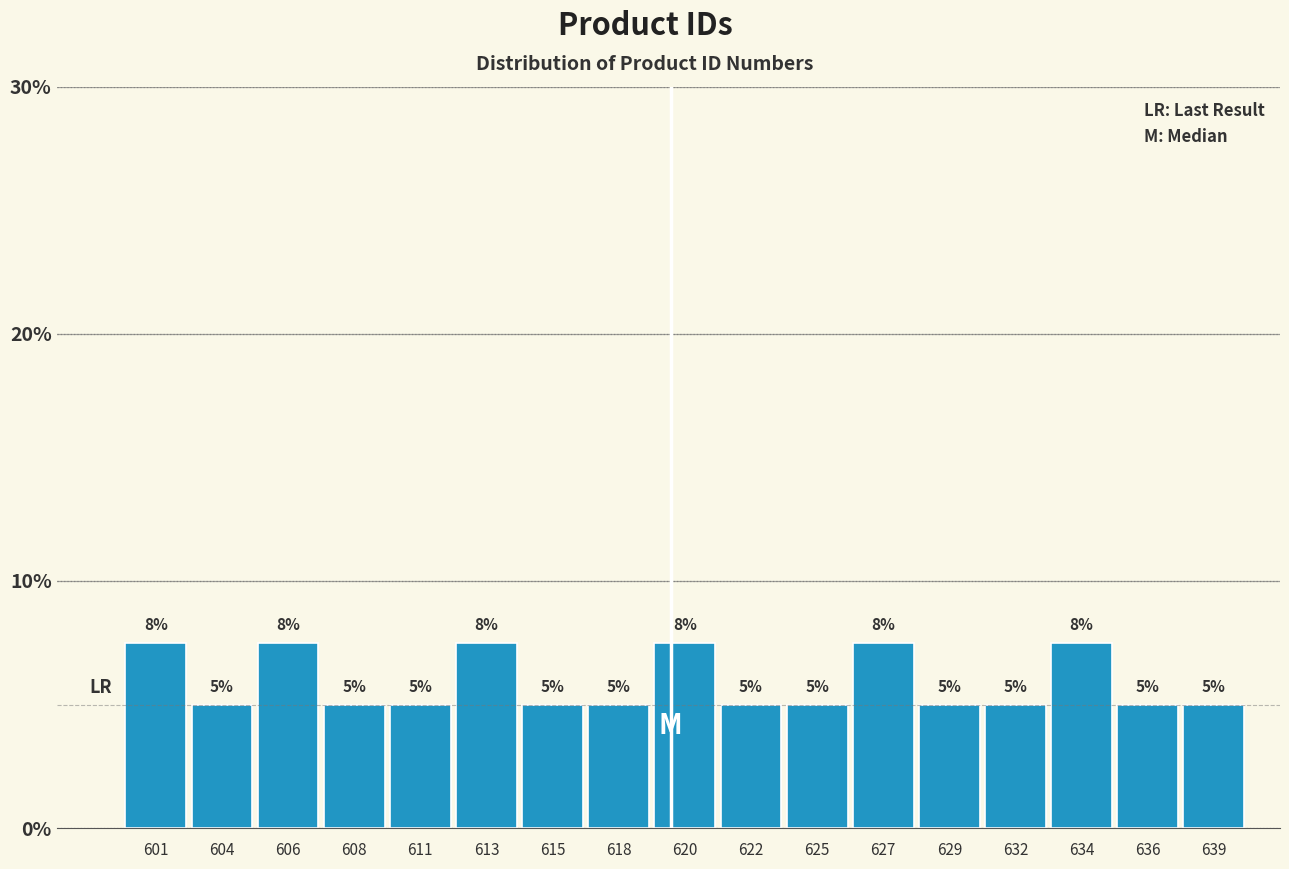

What is the smallest value displayed?

5.0